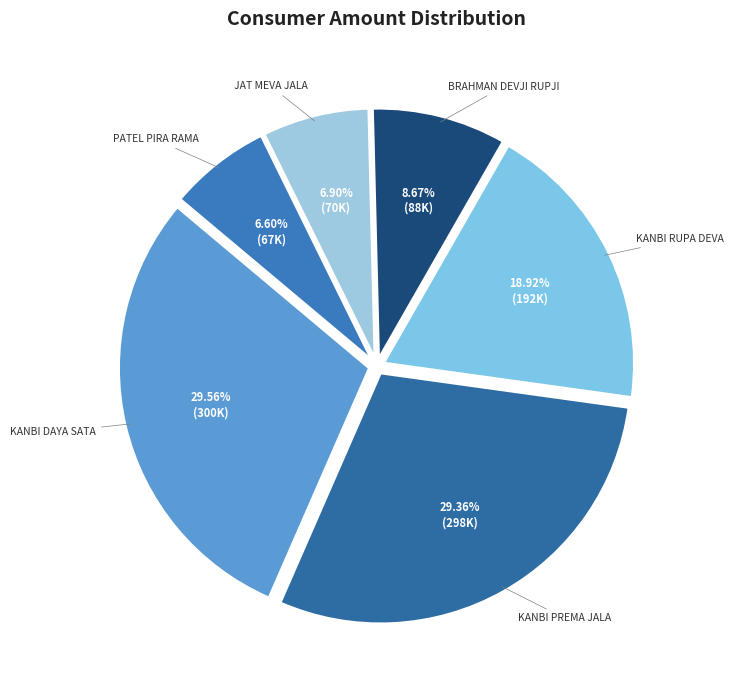

Is there any slice that represents more than half of the pie?

No